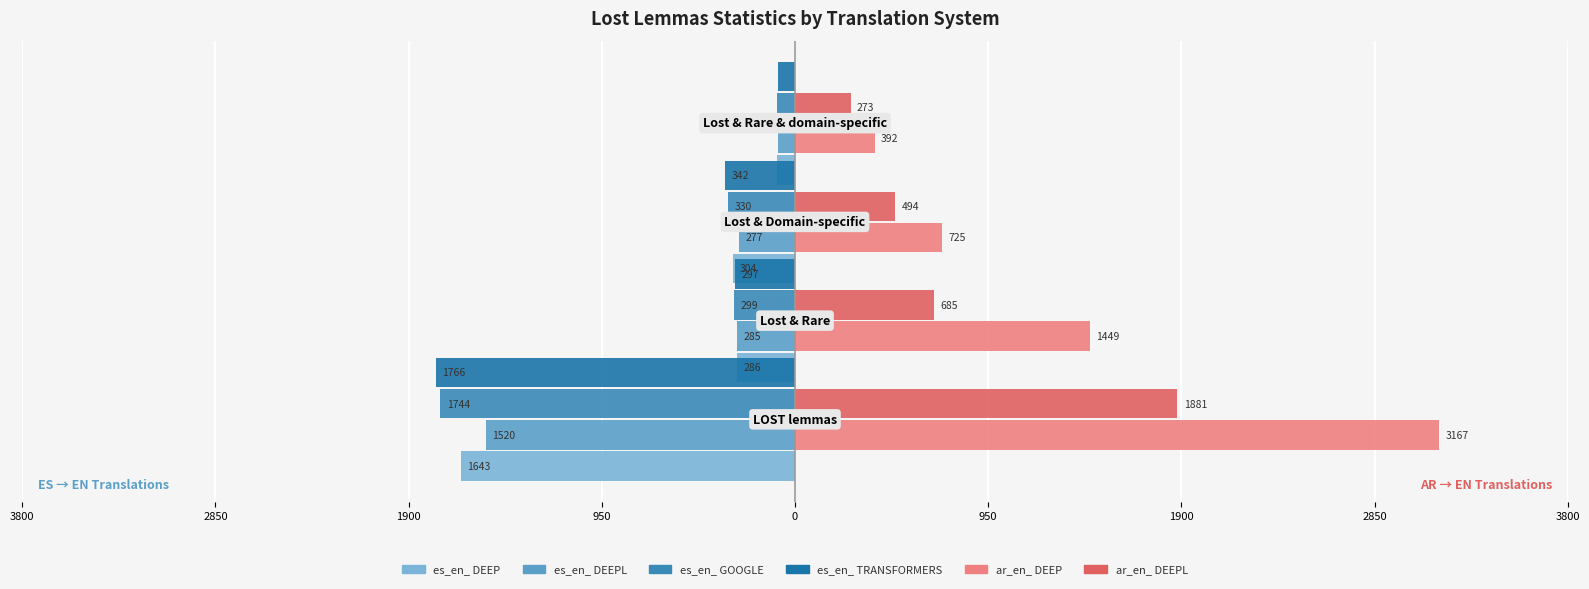

Which series has the widest spread of values?

ar_en_ DEEP